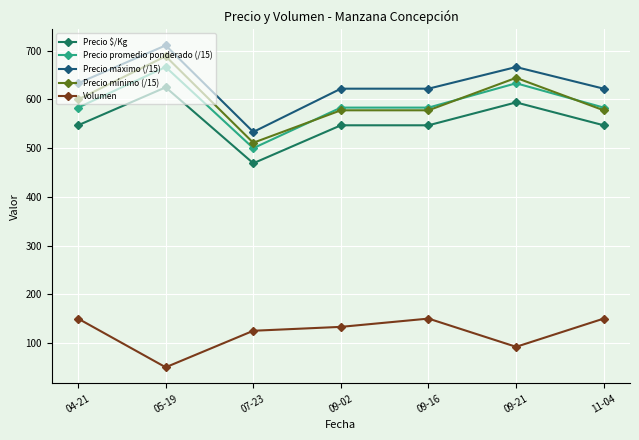

At which category is the sum across all series the highest?

05-19